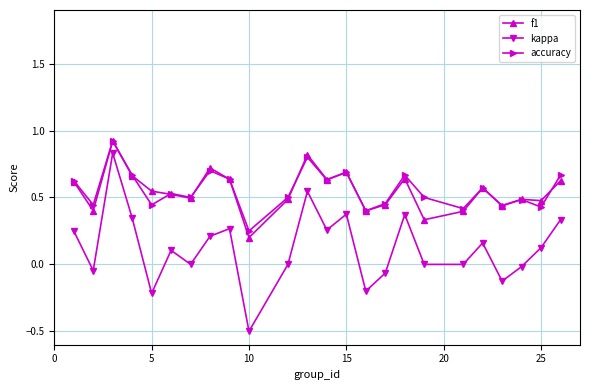

Which series has the widest spread of values?

kappa